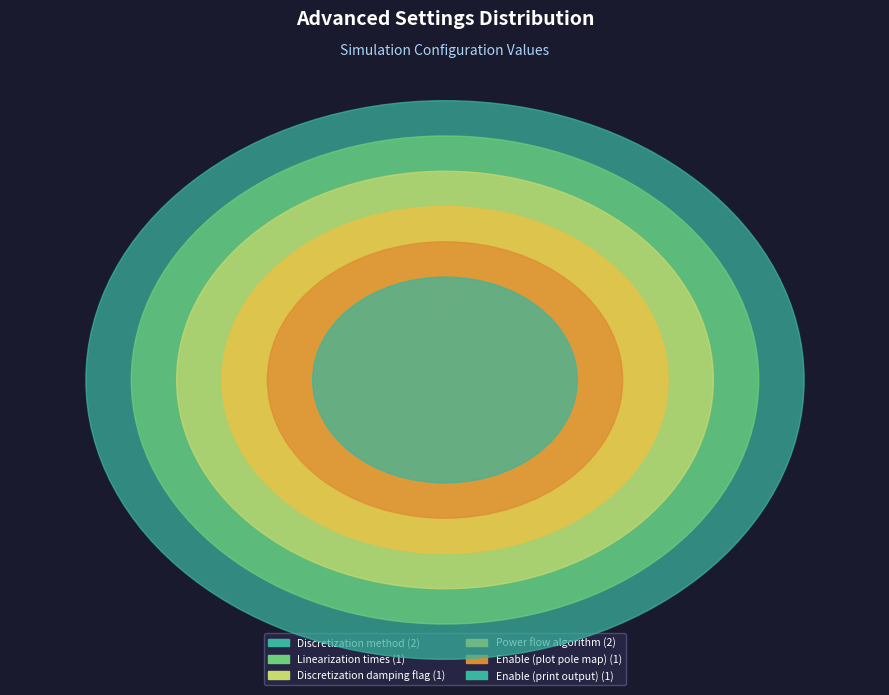

To the nearest percent, what portion does Discretization damping flag represent?

12%